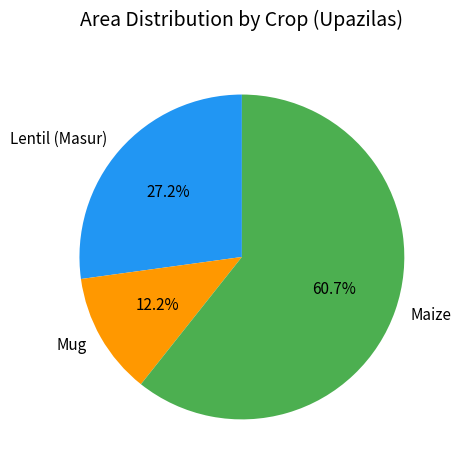

How many slices are in this pie chart?

3